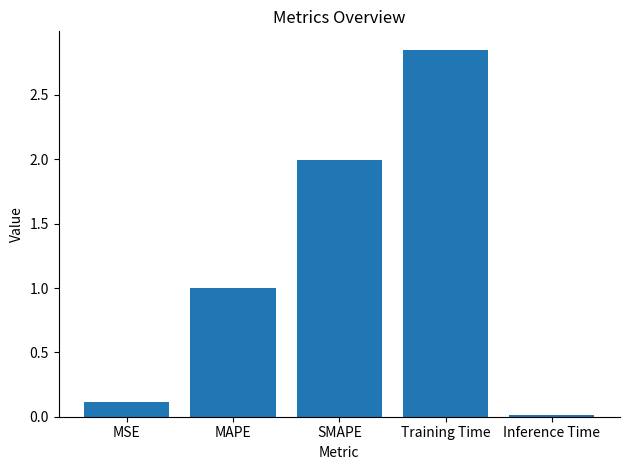

Between Inference Time and MSE, which is larger?

MSE